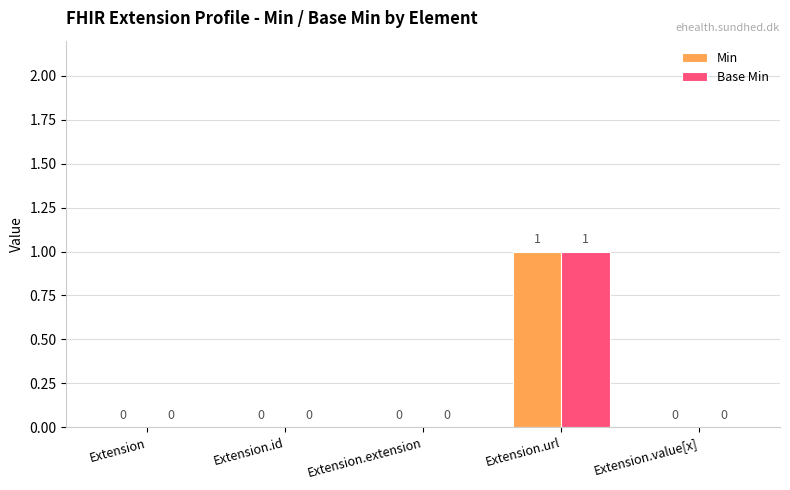

Which category has the highest value across all series?

Extension.url